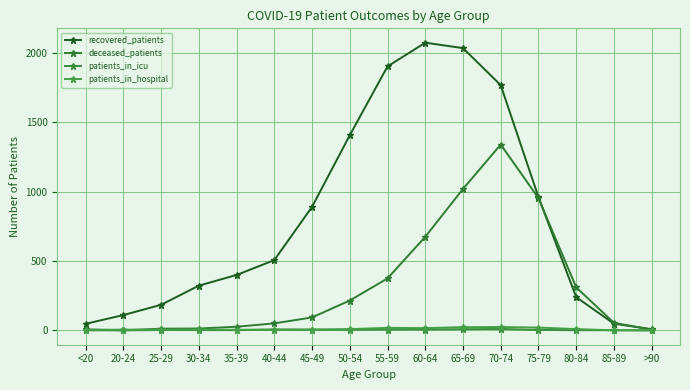

True or false: patients_in_icu and deceased_patients cross at least once.

False